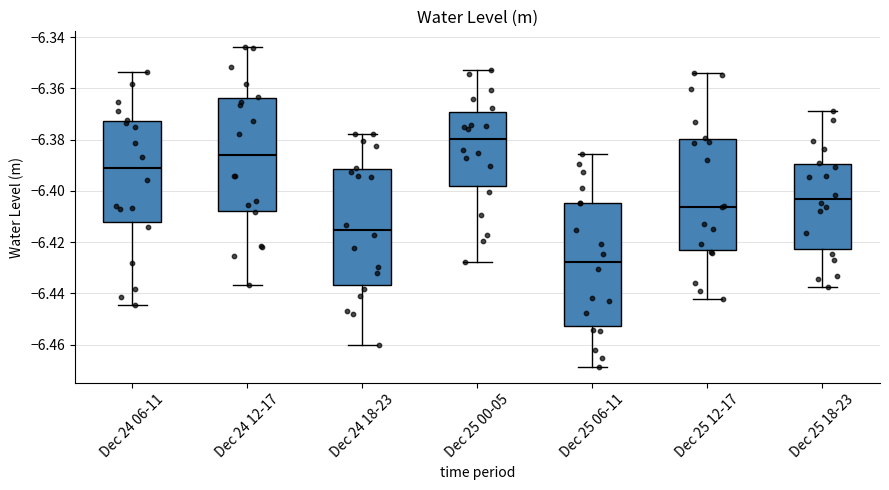

Which box has the highest median line?

Dec 25 00-05